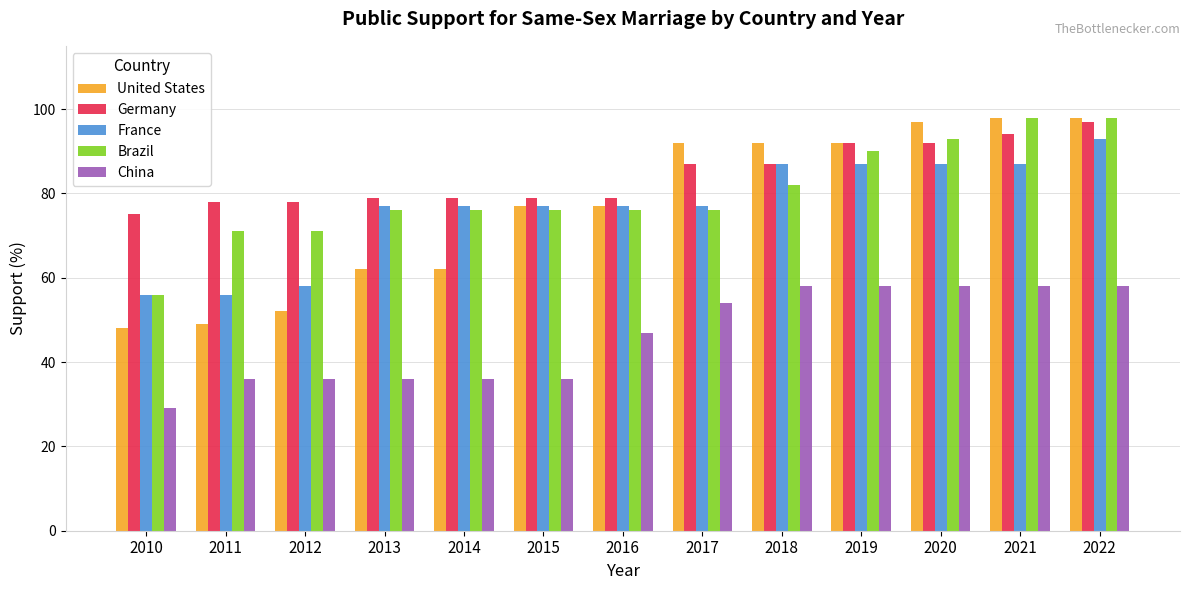

The China series shows 36 at 2013. True or false?

True